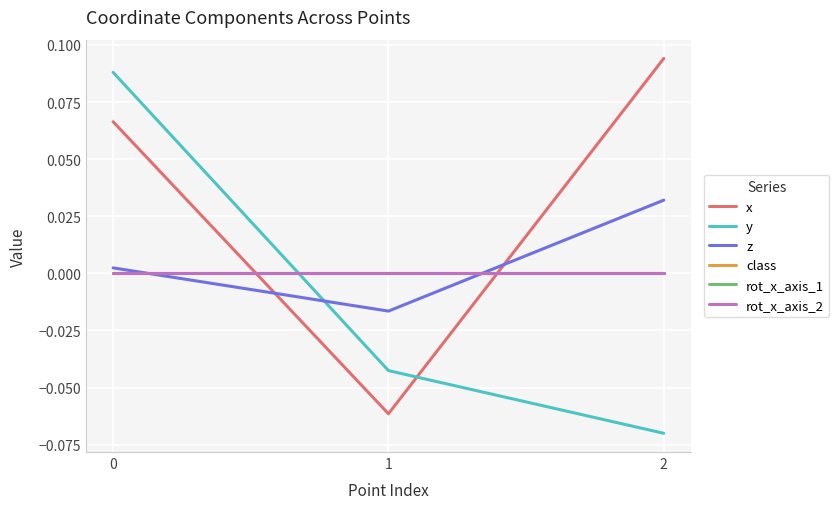

Is this an area chart (filled region under the line)?

No